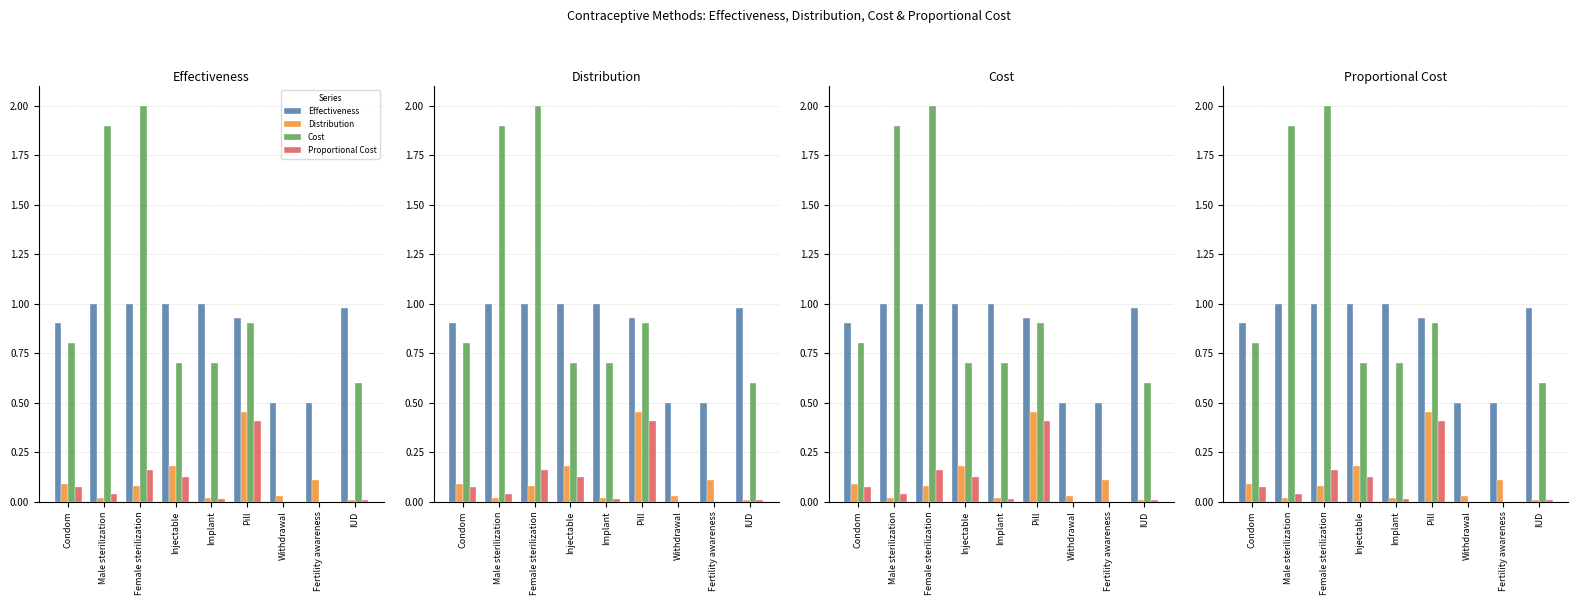

Is it true that Effectiveness equals 1.0 at Implant?

True